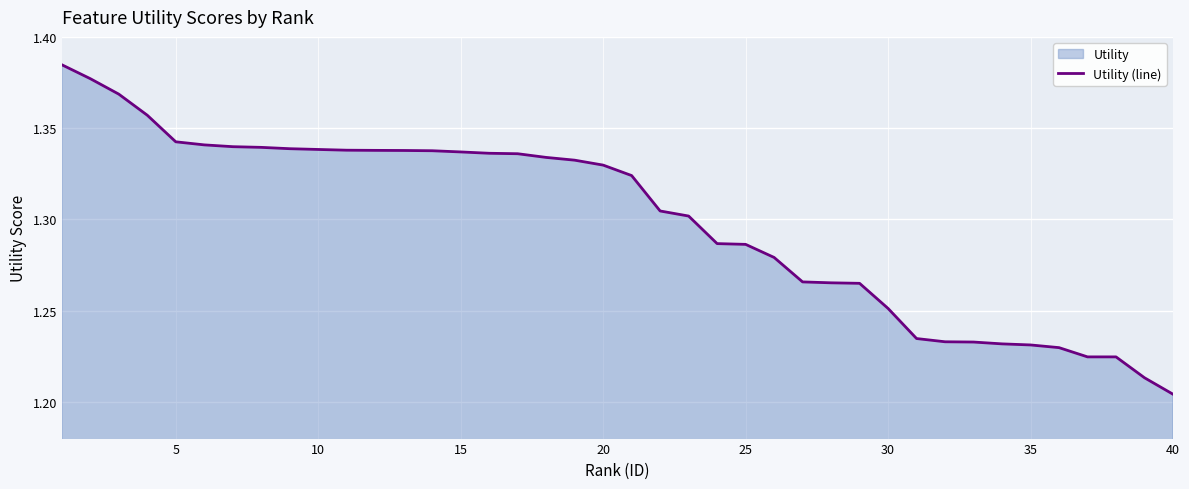

Reading right to left, list all the values displayed in this chart.

1.2	1.2	1.2	1.2	1.2	1.2	1.2	1.2	1.2	1.2	1.3	1.3	1.3	1.3	1.3	1.3	1.3	1.3	1.3	1.3	1.3	1.3	1.3	1.3	1.3	1.3	1.3	1.3	1.3	1.3	1.3	1.3	1.3	1.3	1.3	1.3	1.4	1.4	1.4	1.4